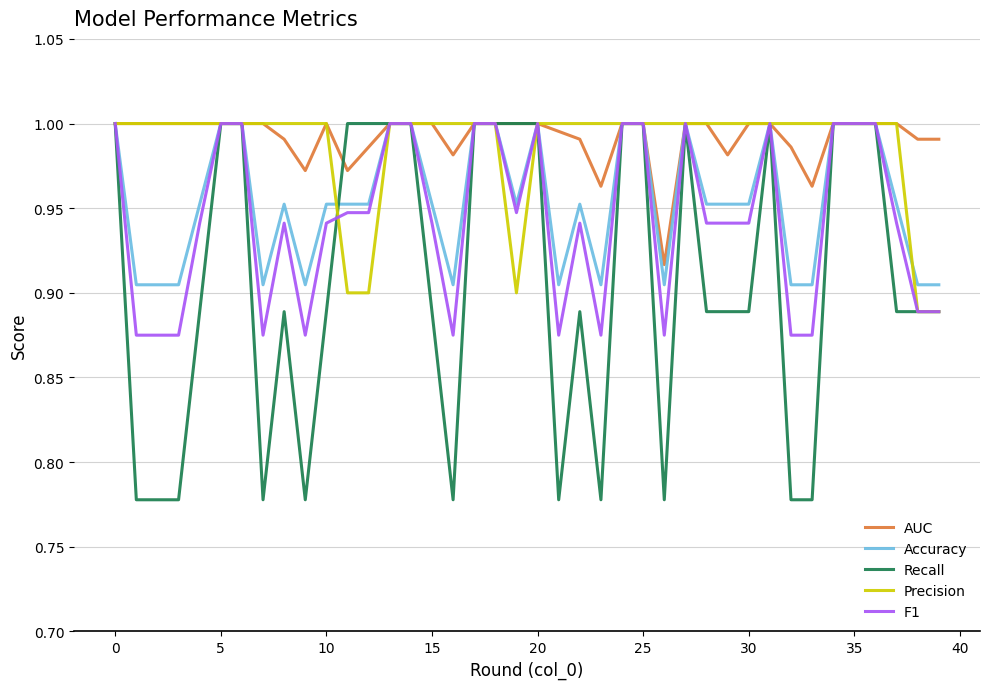

What is the difference between the maximum and minimum values in the AUC series?

0.1